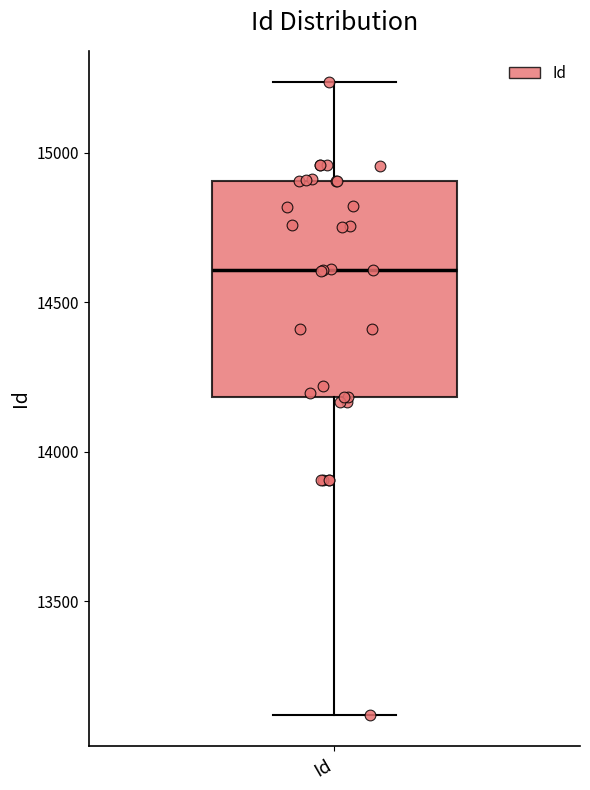

Transcribe this box plot: give where the median line is, the range the box spans, and where the two whiskers end, as read against the y-axis. The values are not printed on the chart, so give them approximately, as read against the axis.

median 14600, box 14200 to 14900, whiskers 13100 to 15250